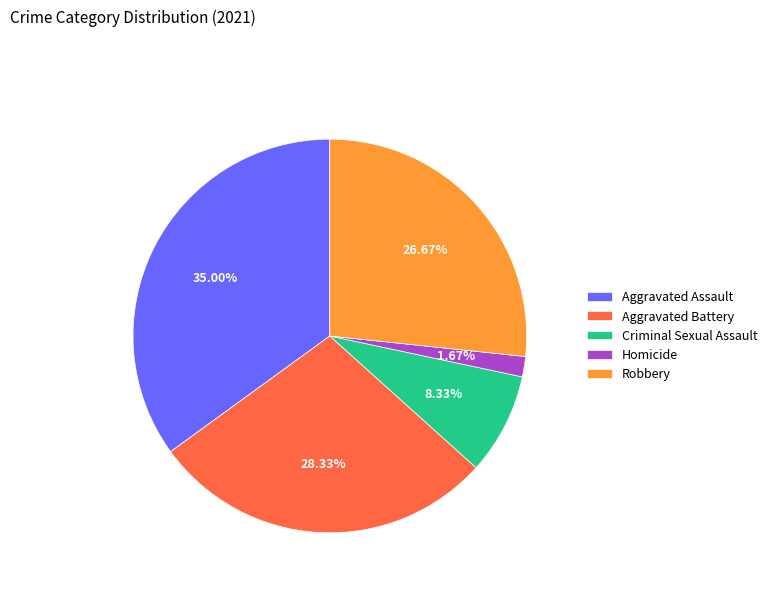

To the nearest percent, what portion does Homicide represent?

2%